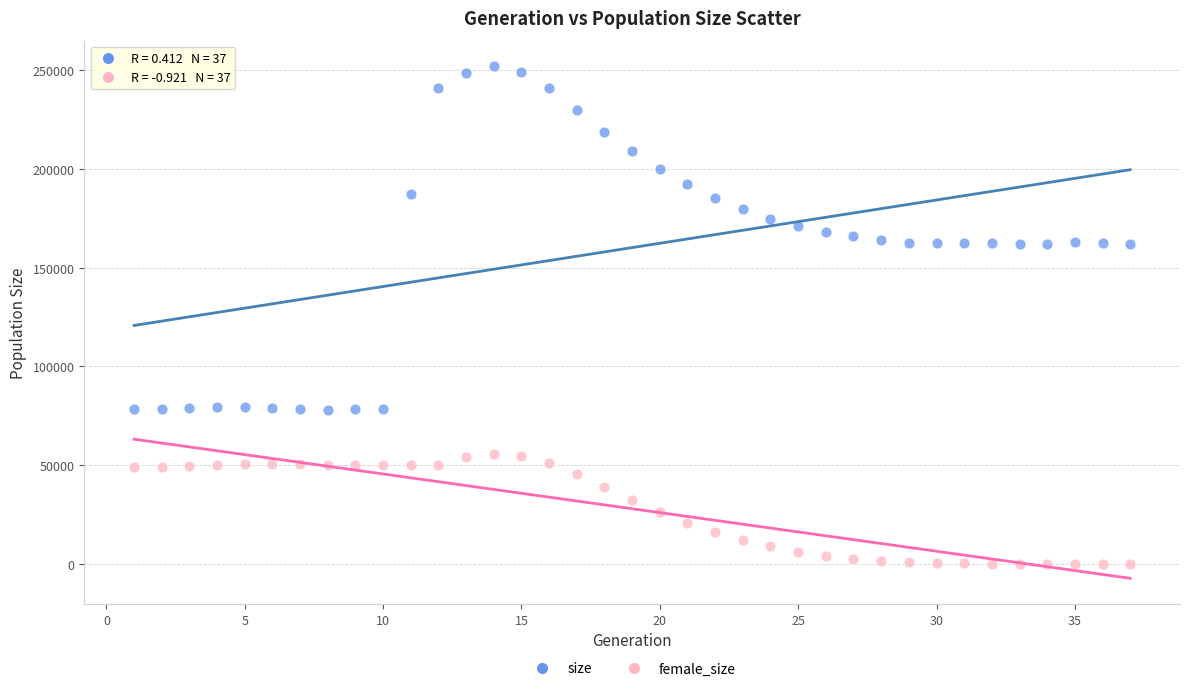

Which series reaches the maximum Y coordinate?

size